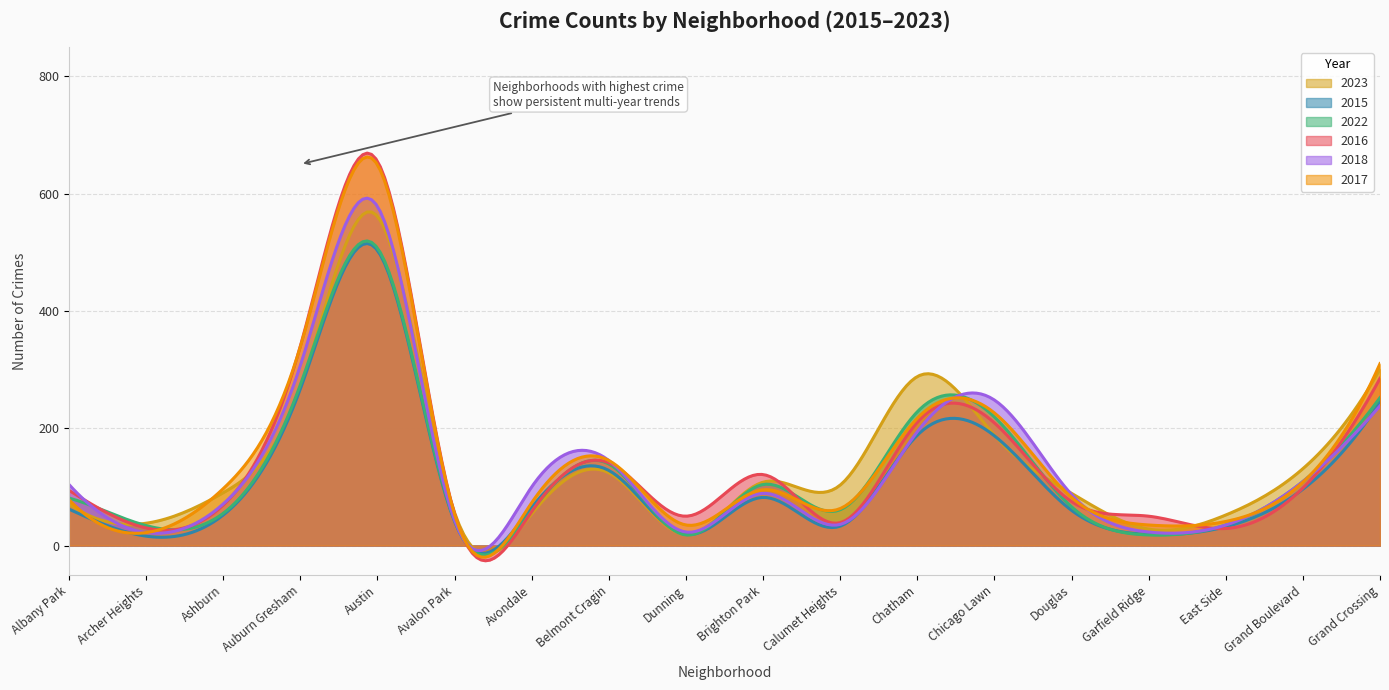

Which series has the largest total across all categories?

2017